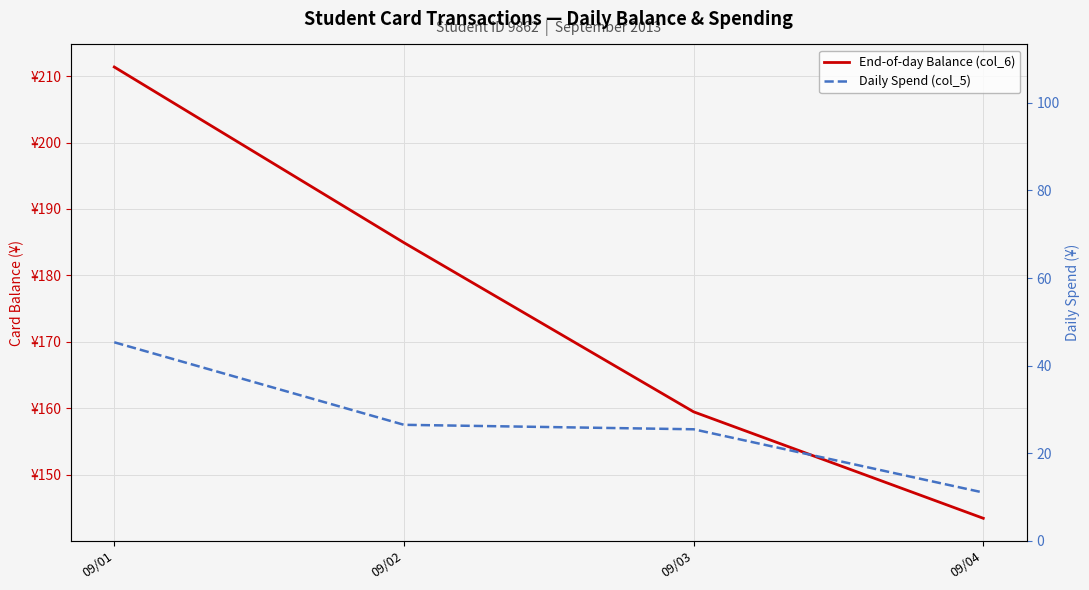

Reading left to right, extract all data points from this chart.

End-of-day Balance (col_6): 09/01=211.4	09/02=184.9	09/03=159.5	09/04=143.4
Daily Spend (col_5): 09/01=45.3	09/02=26.5	09/03=25.5	09/04=11.0